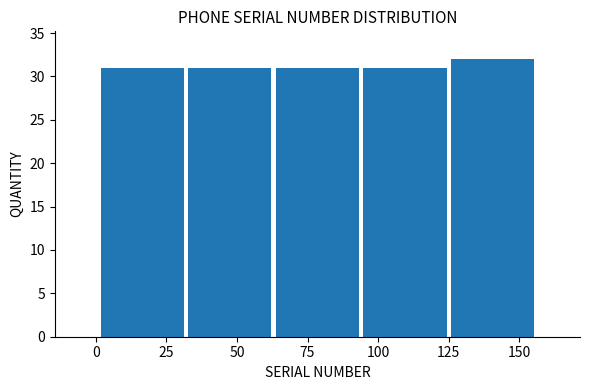

Reading left to right, list every bar in this chart as the range it spans on the x-axis followed by its height. Neither the bar edges nor the heights are printed on the chart, so give them approximately, as read against the axes.

1 to 32: 31
32 to 63: 31
63 to 94: 31
94 to 125: 31
125 to 156: 32